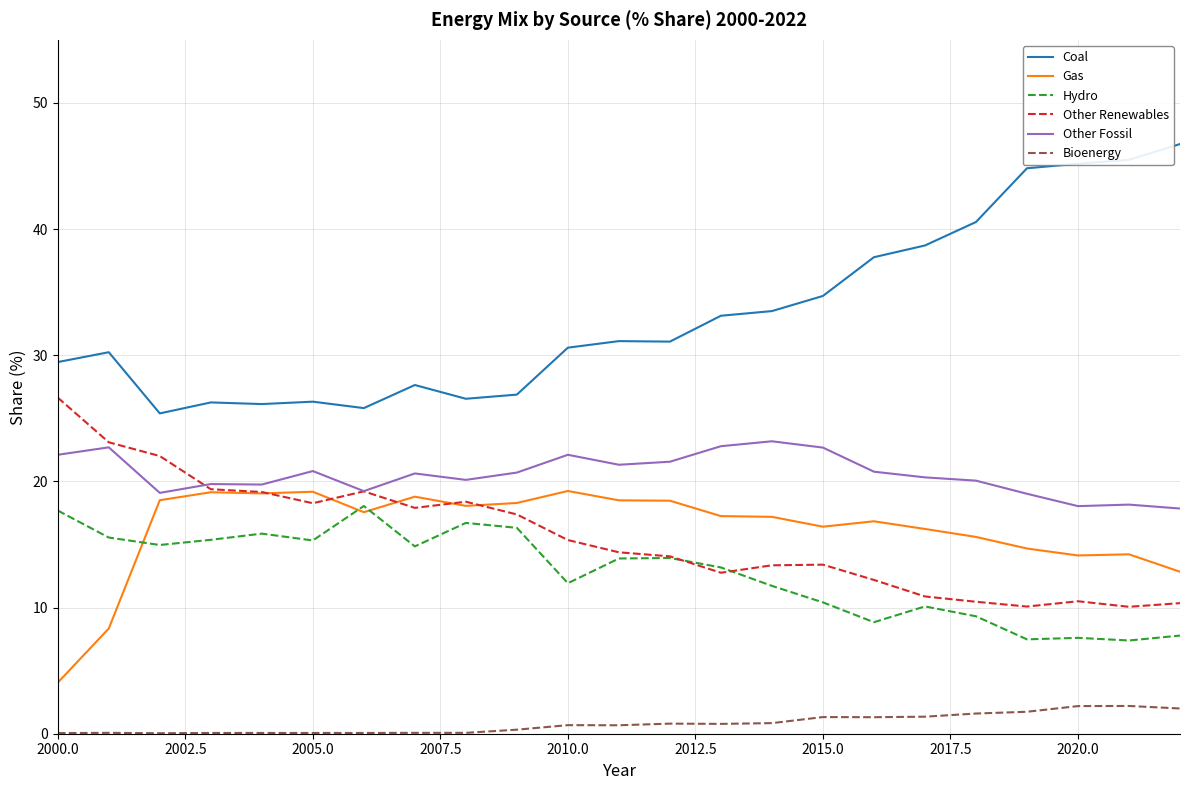

Which series has the widest spread of values?

Coal